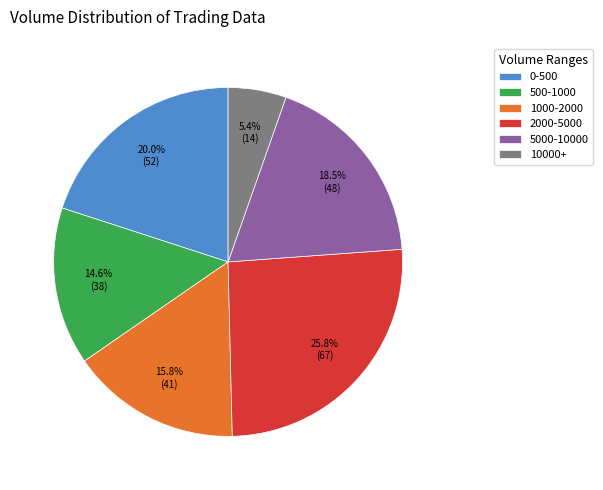

Is 1000-2000 the majority of the pie?

No